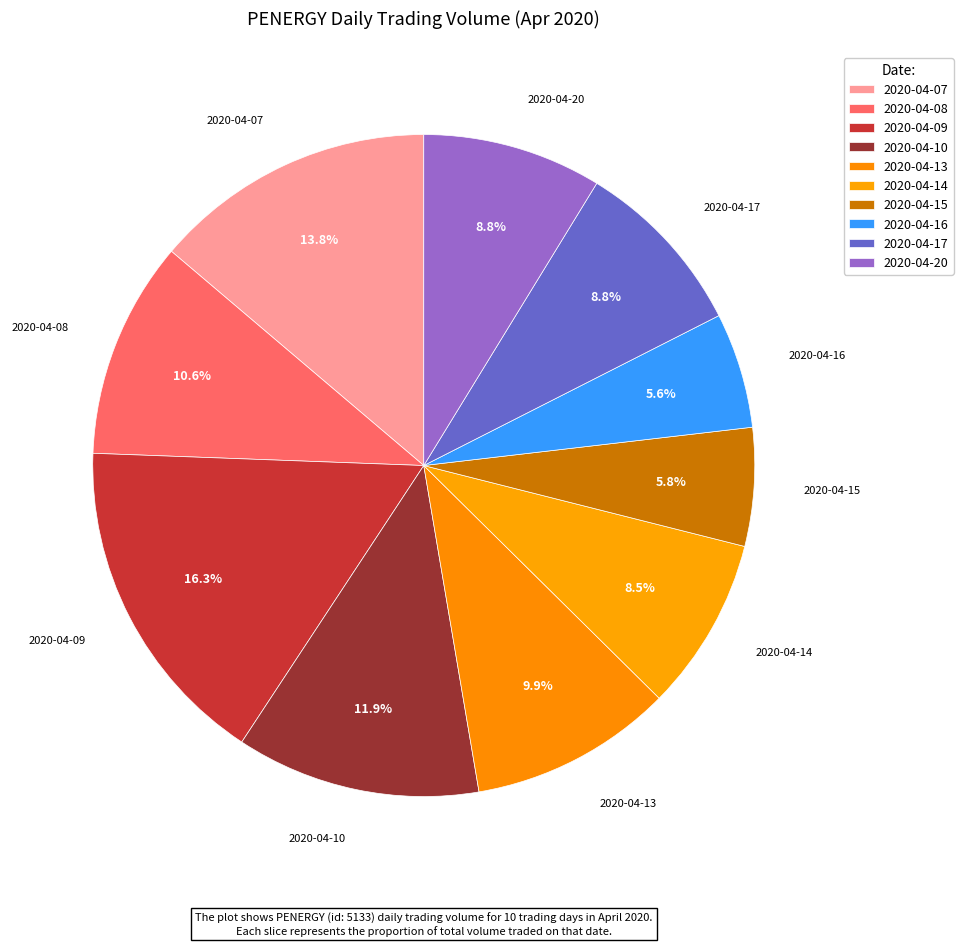

To the nearest percent, what is the difference between the 2020-04-16 and 2020-04-10 slice percentages?

6%